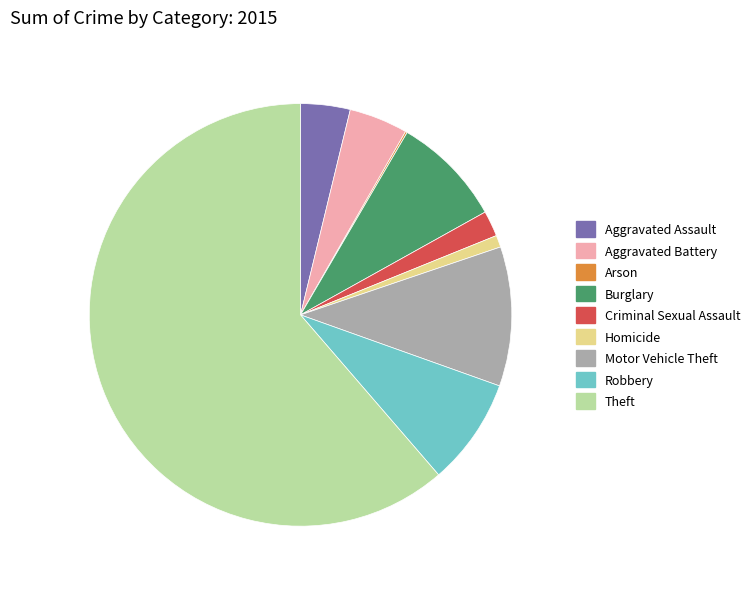

Does Aggravated Assault account for over 50% of the chart?

No